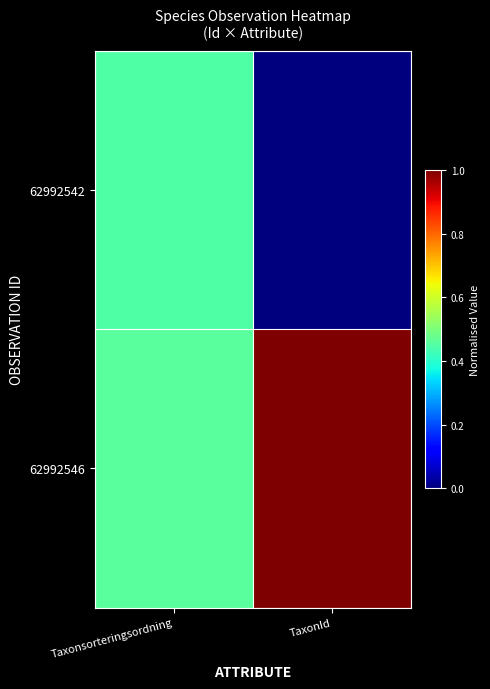

Count the number of categories in the chart.

2